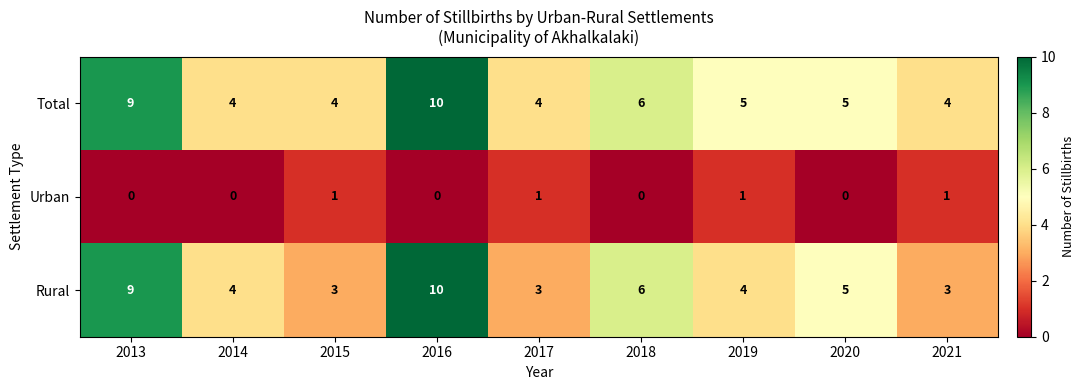

How many data points does each series have?

9